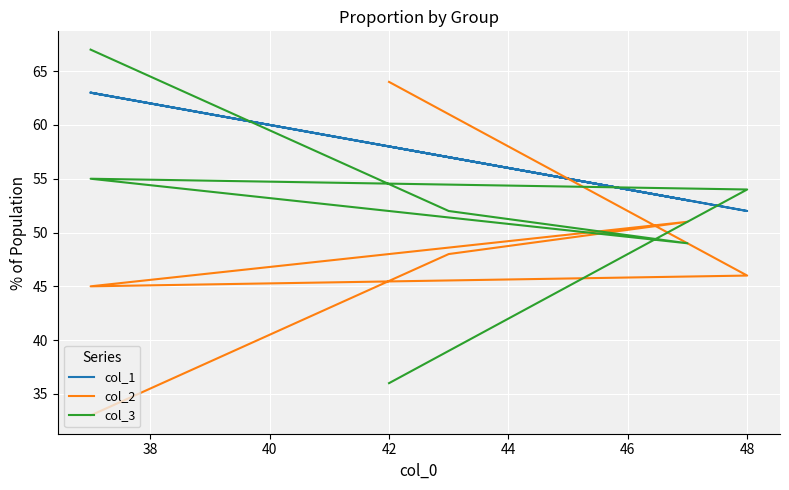

What are all the series names shown in the legend?

col_1, col_2, col_3